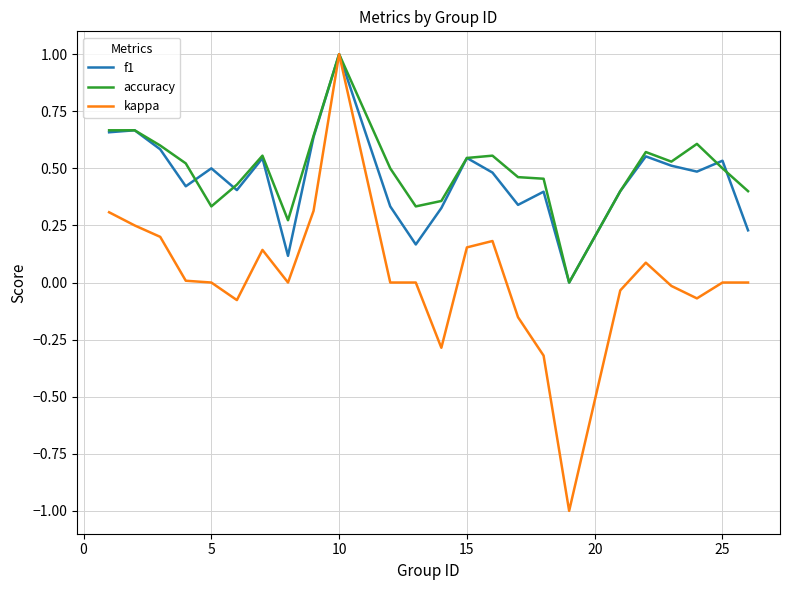

Which series has the widest spread of values?

kappa